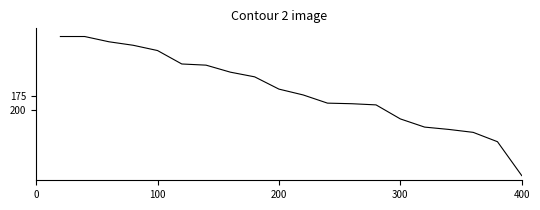

What is the difference between the maximum and minimum values?

238